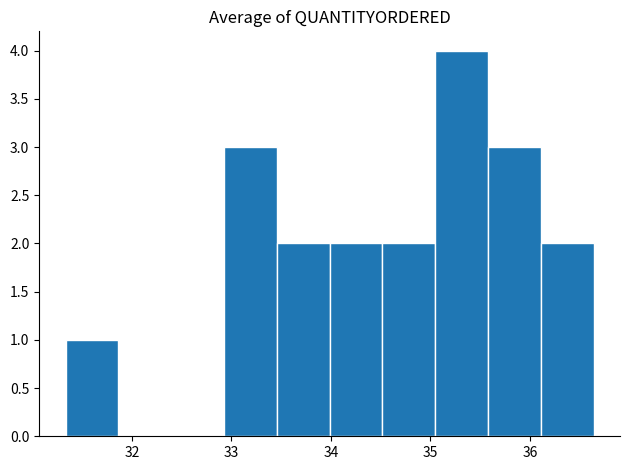

Which range on the x-axis has the tallest bar?

35.0 to 35.6